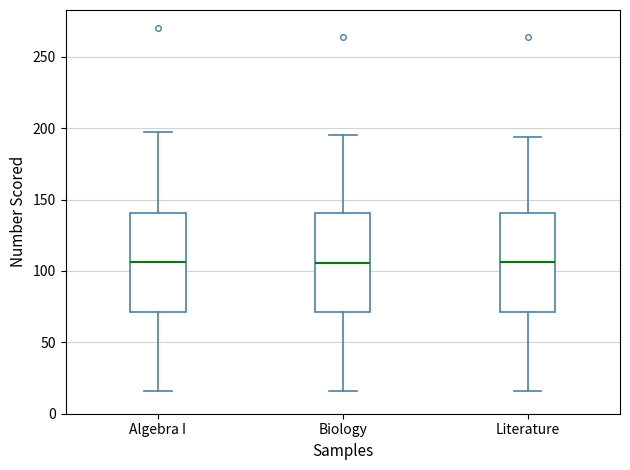

Reading left to right, transcribe this box plot: for each box, give where its median line is, the range the box spans, and where its two whiskers end, as read against the y-axis. The values are not printed on the chart, so give them approximately, as read against the axis.

Algebra I: median 105, box 70 to 140, whiskers 15 to 195
Biology: median 105, box 70 to 140, whiskers 15 to 195
Literature: median 105, box 70 to 140, whiskers 15 to 195